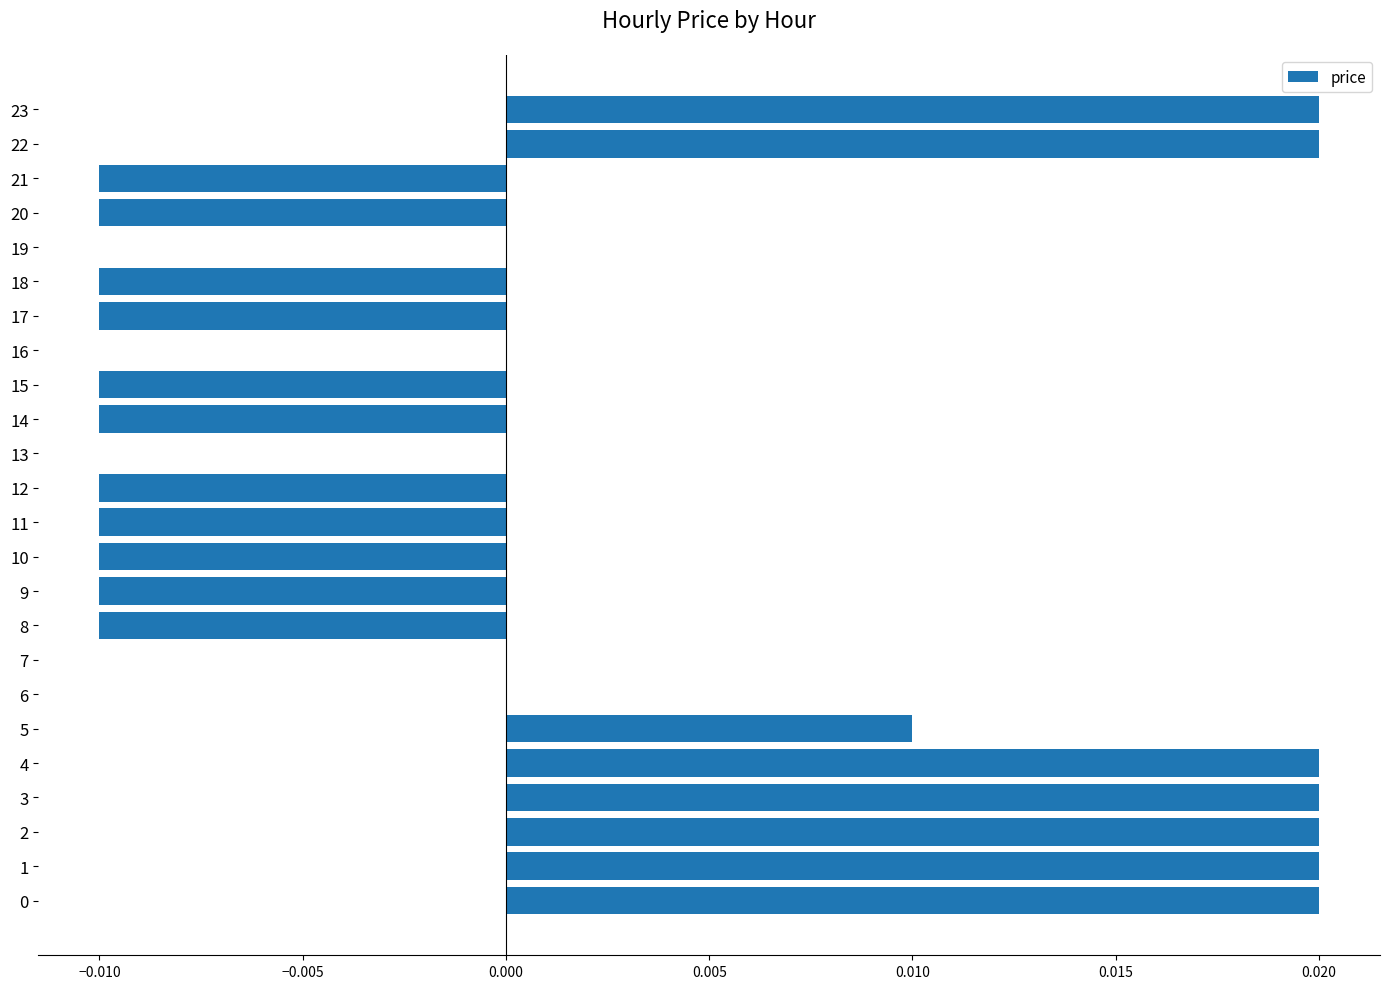

Is it true that the value at 18 is -0.0?

True